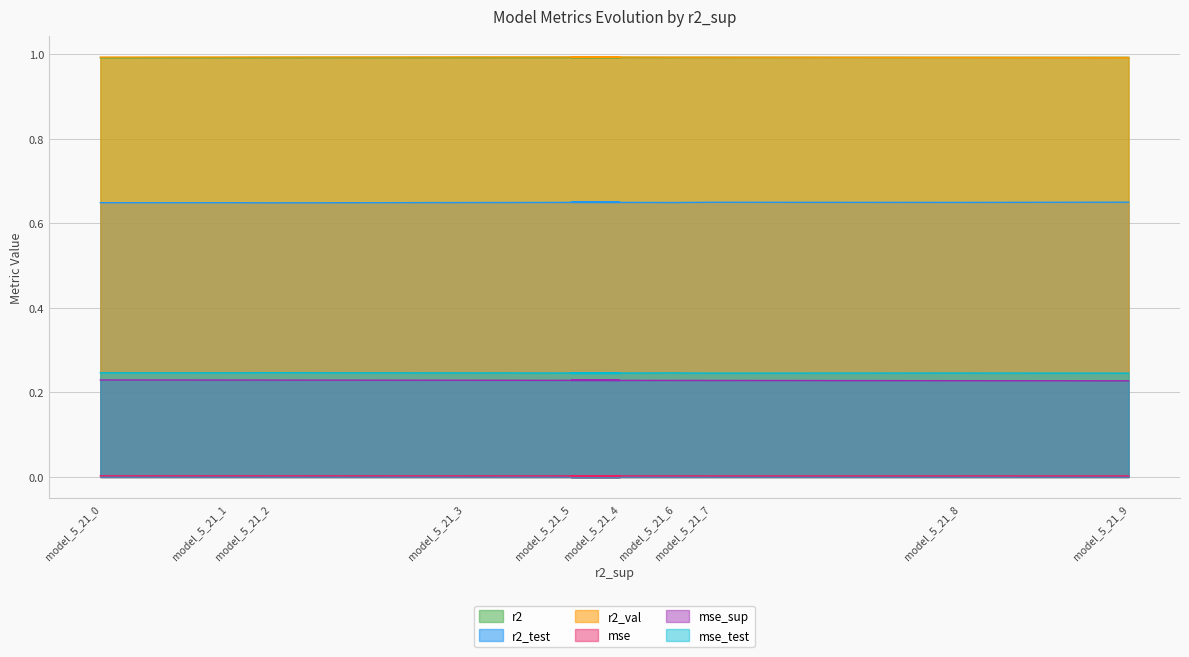

What is the value of the r2 point at the 1st from the left?

1.0